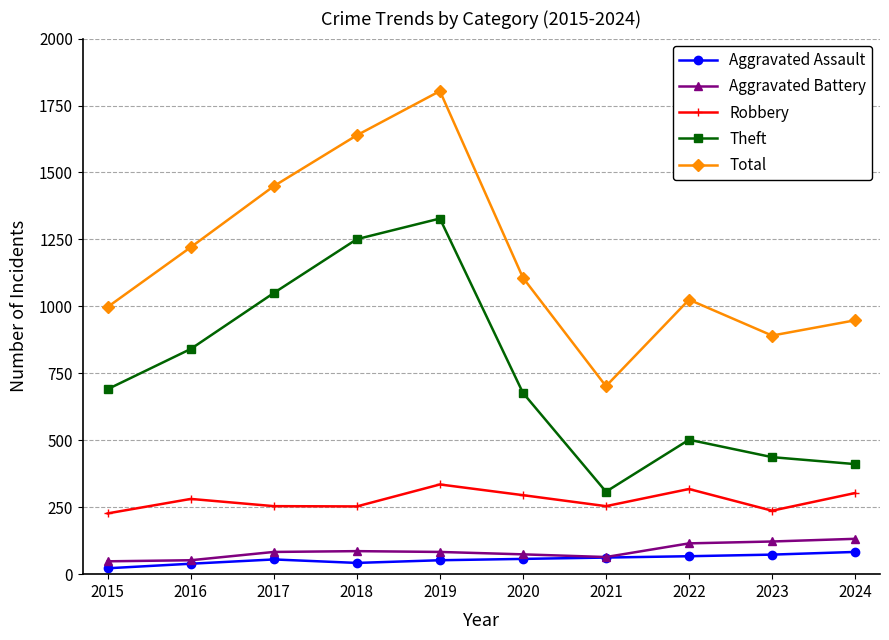

How many interior local valleys does the Robbery series have?

3